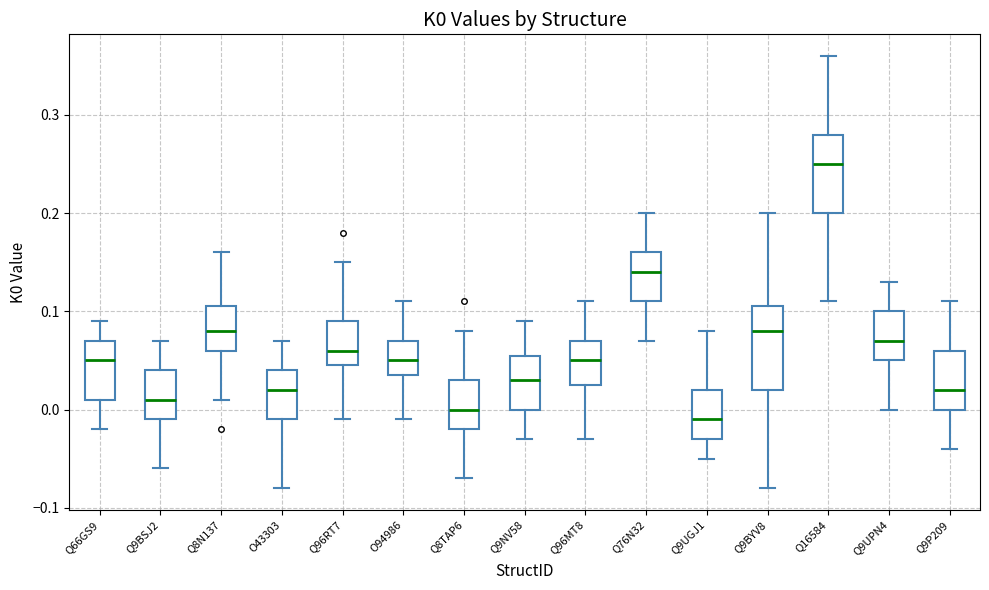

Which box has the lowest median line?

Q9UGJ1